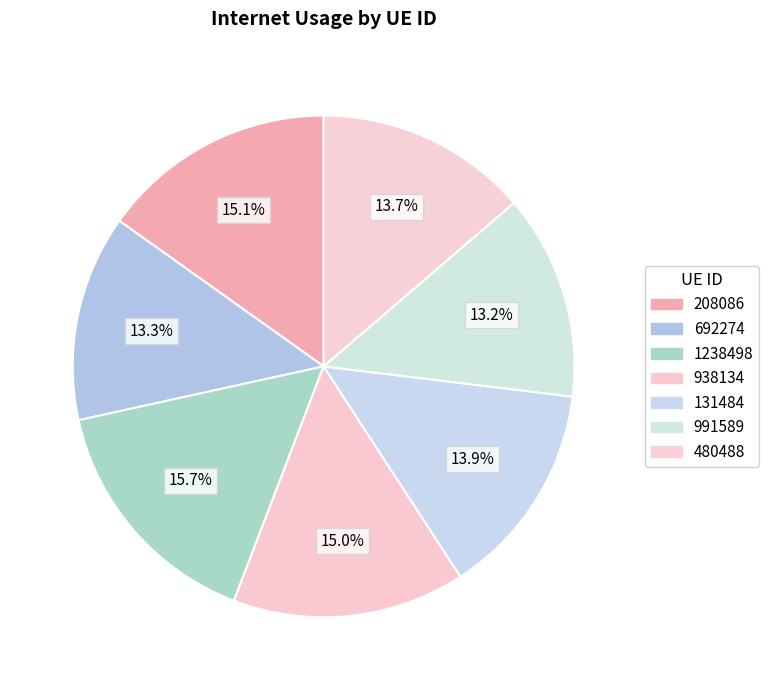

To the nearest percent, what portion does 480488 represent?

14%